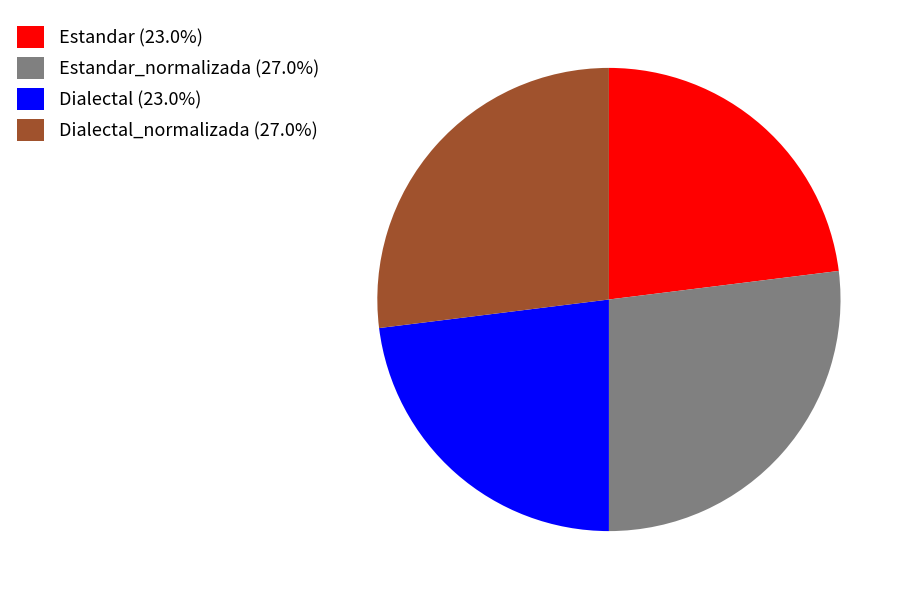

Is there any slice that represents more than half of the pie?

No